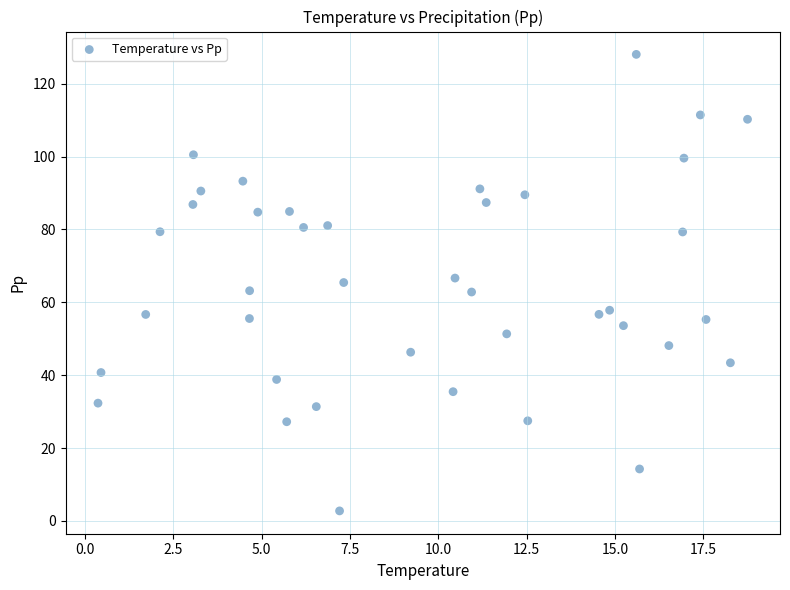

What is the range of Y values (max minus min)?

125.3